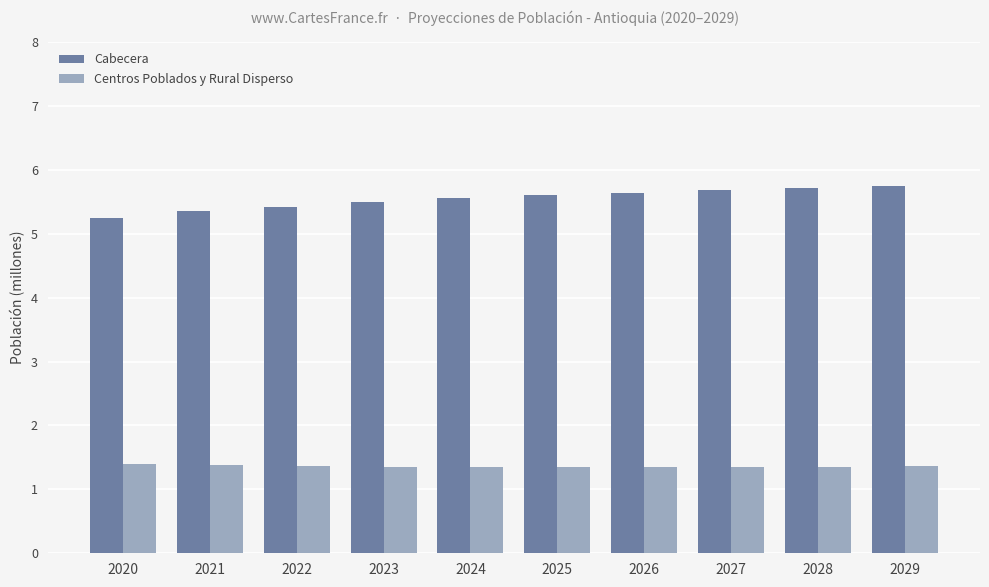

The value of Cabecera at 2024 is 2.9. True or false?

False